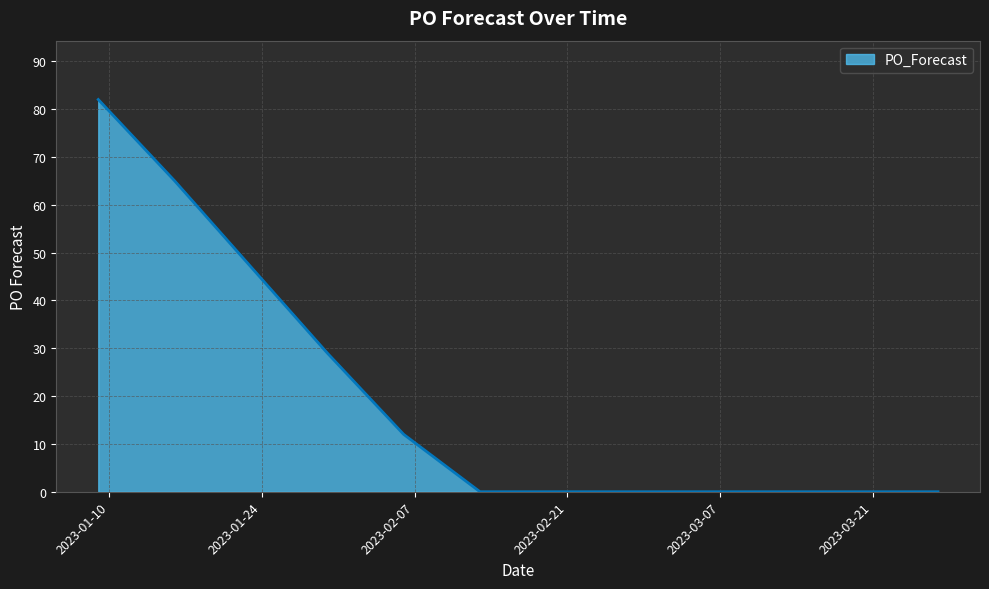

What is the maximum value shown in the chart?

82